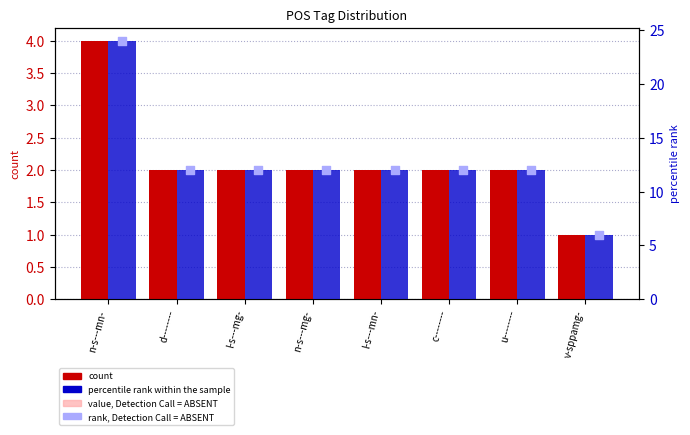

Which series contains the highest Y value?

percentile rank within the sample